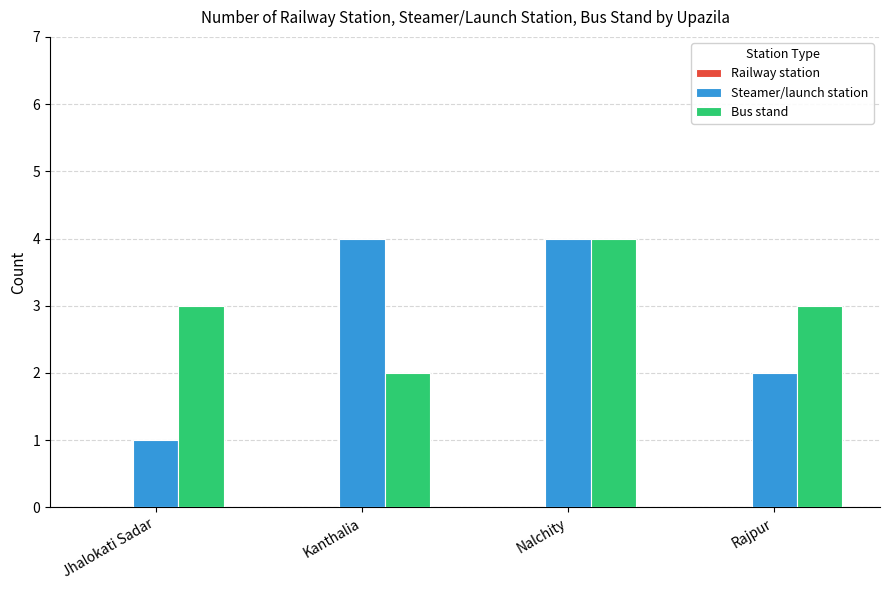

How many bars are there in total?

8